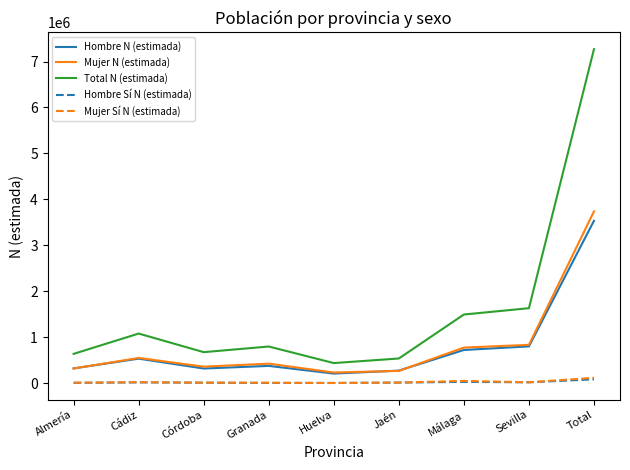

What is the lowest value of the Mujer N (estimada) series?

228918